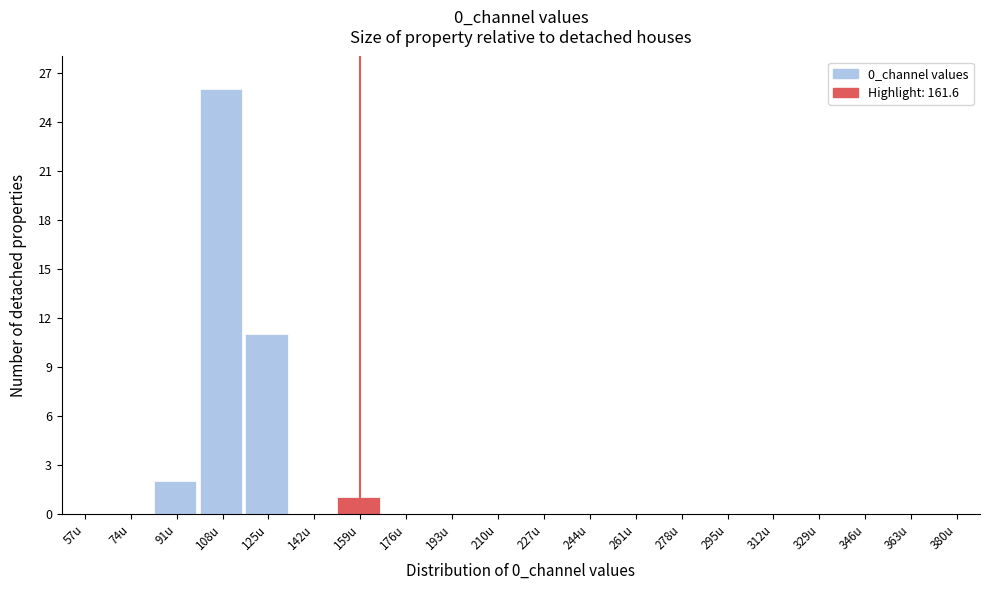

Reading left to right, transcribe all the data shown in this chart.

57u=0	74u=0	91u=2	108u=26	125u=11	142u=0	159u=1	176u=0	193u=0	210u=0	227u=0	244u=0	261u=0	278u=0	295u=0	312u=0	329u=0	346u=0	363u=0	380u=0